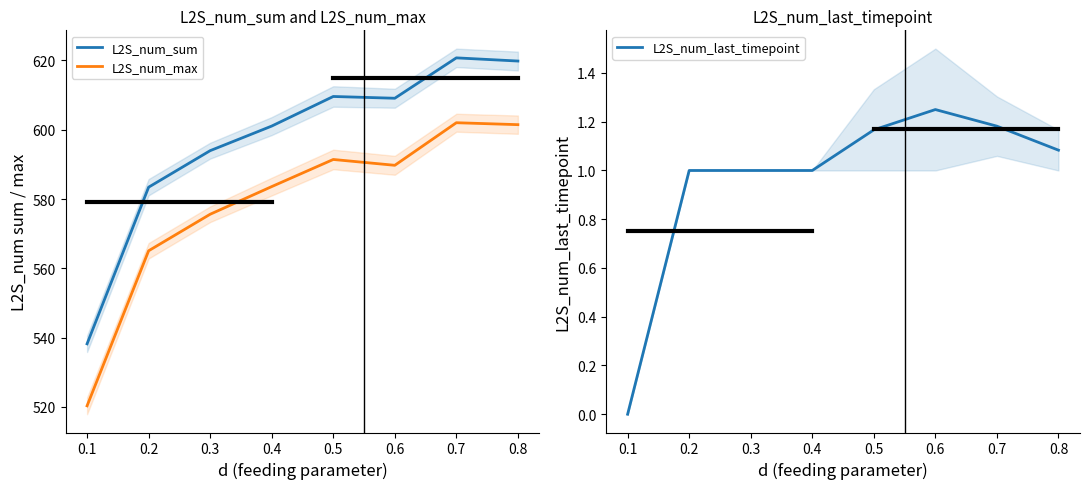

True or false: L2S_num_sum and L2S_num_max intersect in this chart.

False